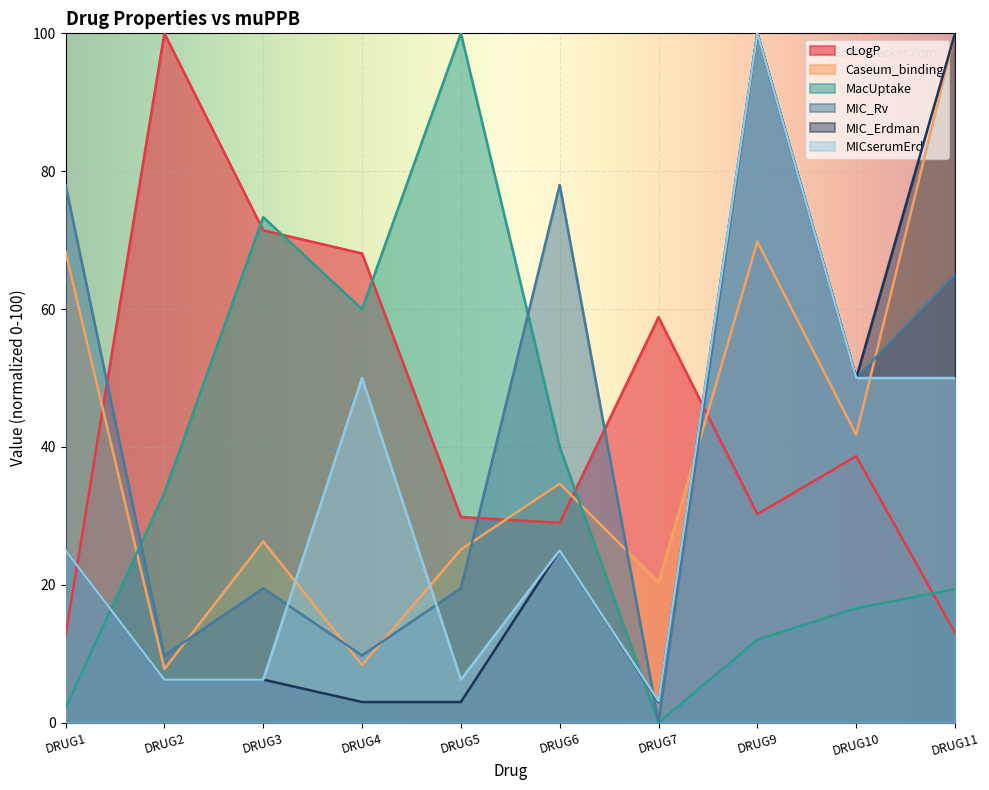

Is it true that MacUptake equals 178.3 at DRUG5?

False